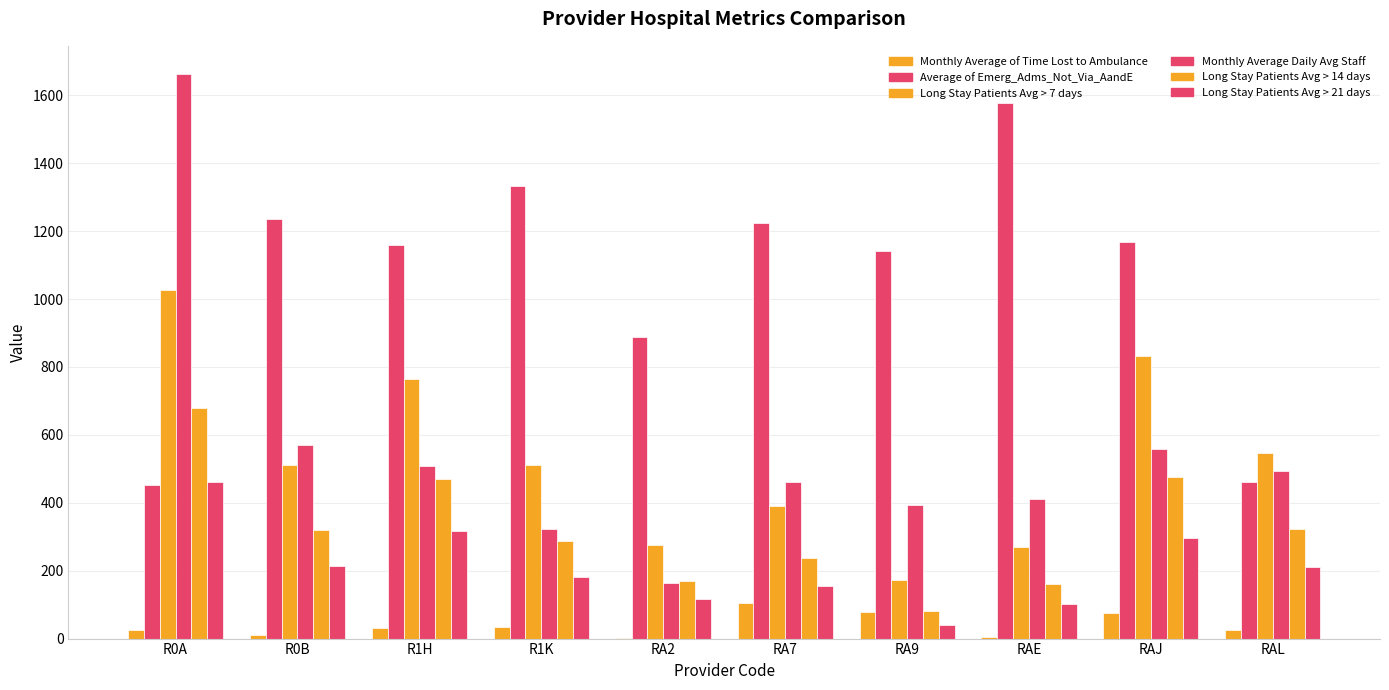

Count the number of categories in the chart.

10